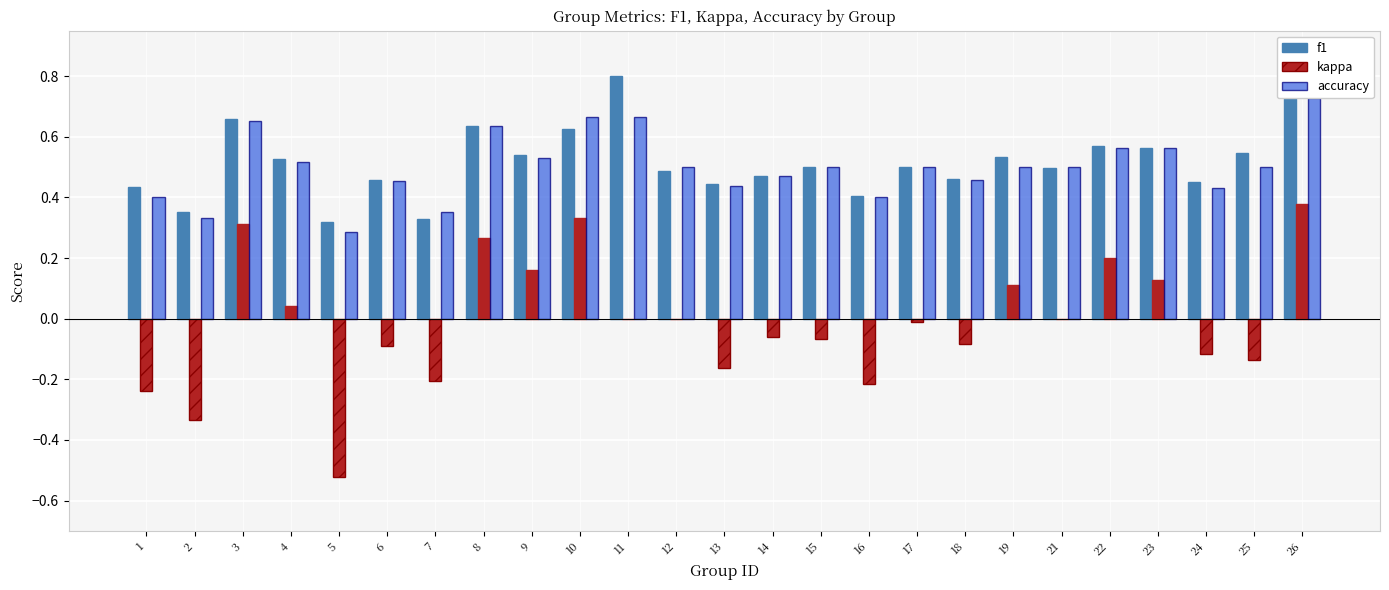

Which category has the highest value in the f1 series?

11